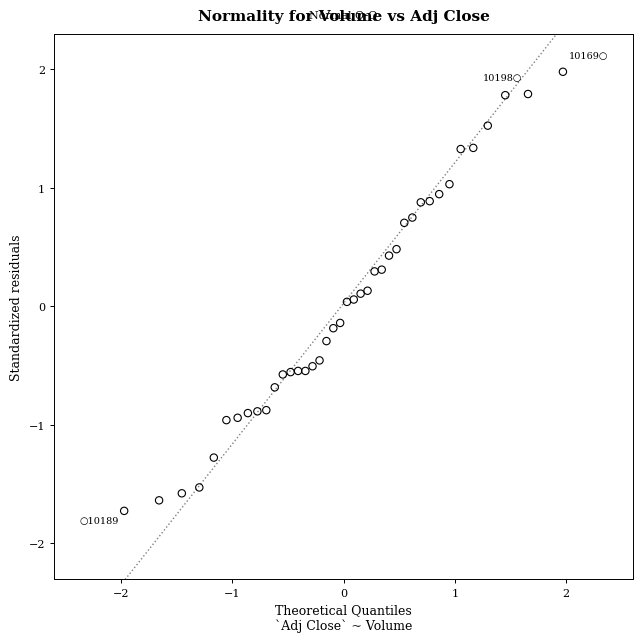

What is the range of X values (max minus min)?

3.9